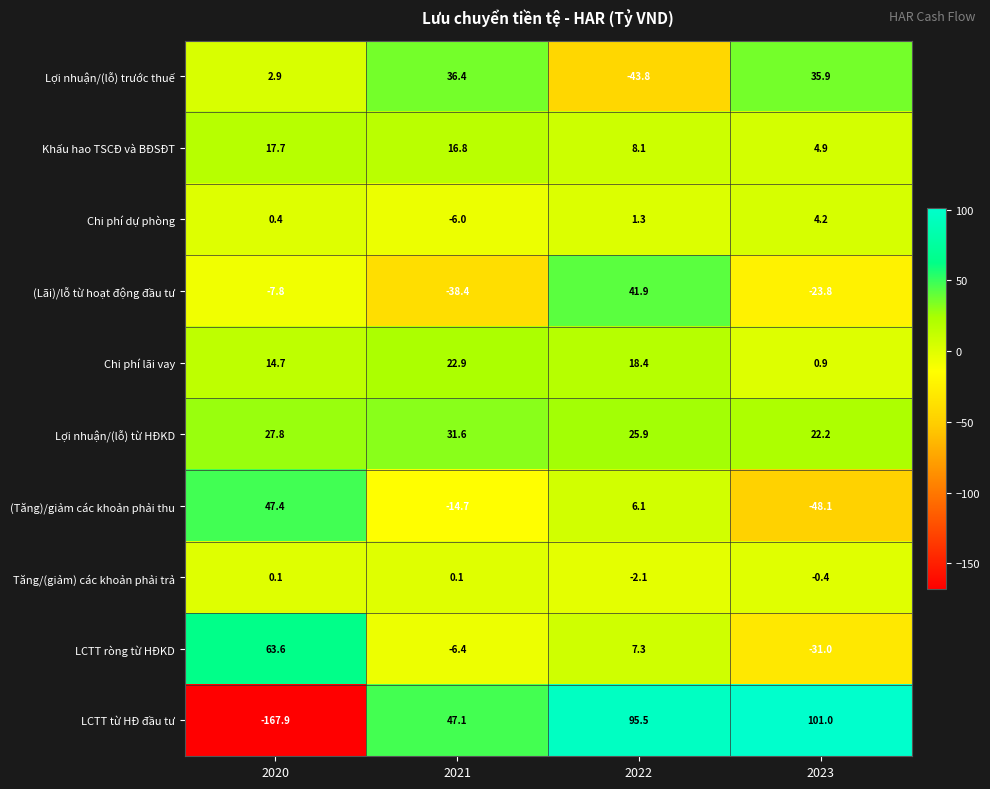

What is the spread (max minus min) of values at 2021?

85.5